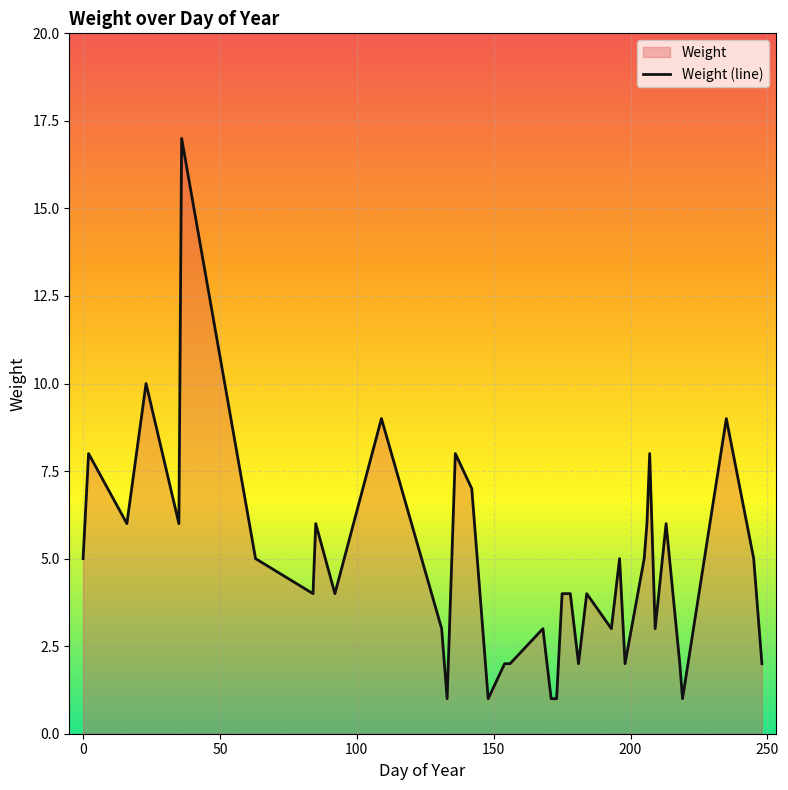

What is the minimum value shown in the chart?

1